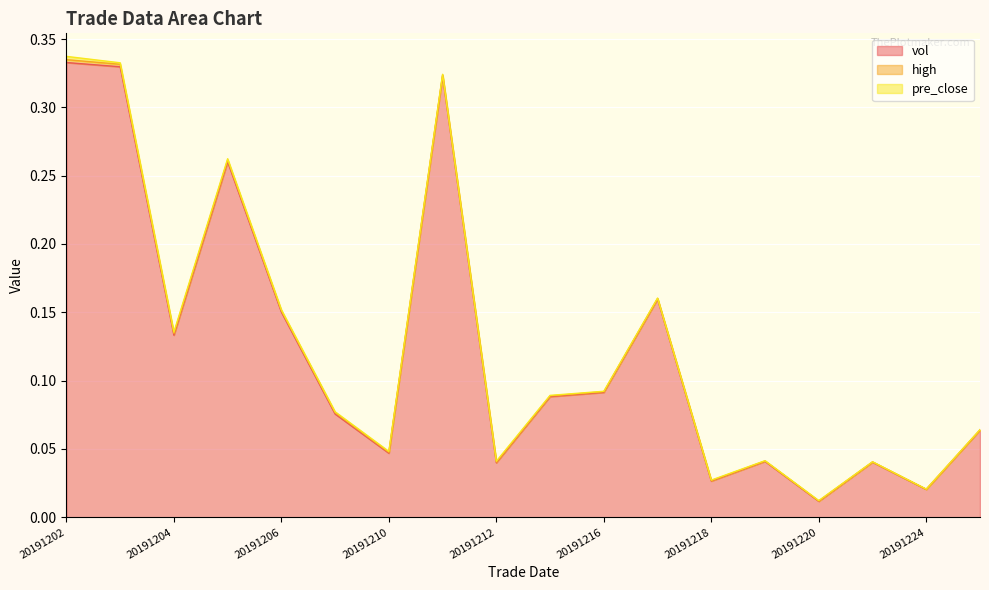

Which category has the lowest value in the vol series?

20191220